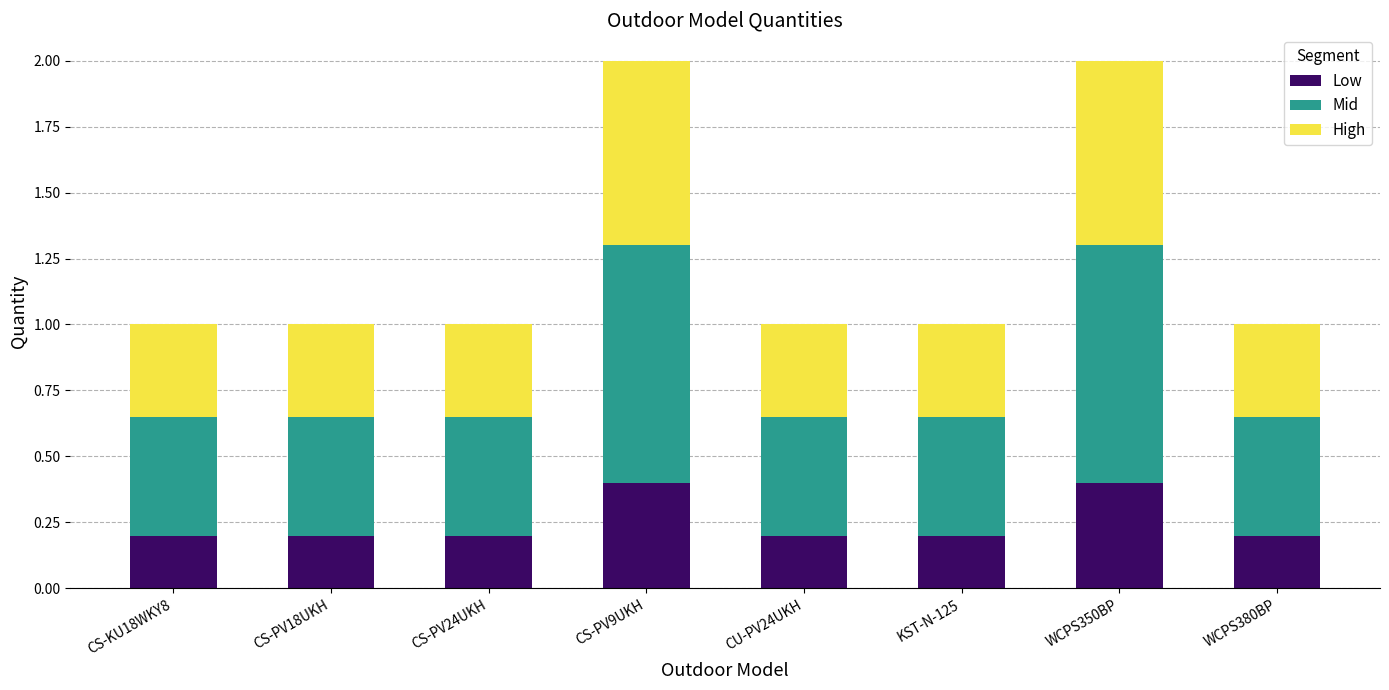

What is the sum of all Low values?

2.0